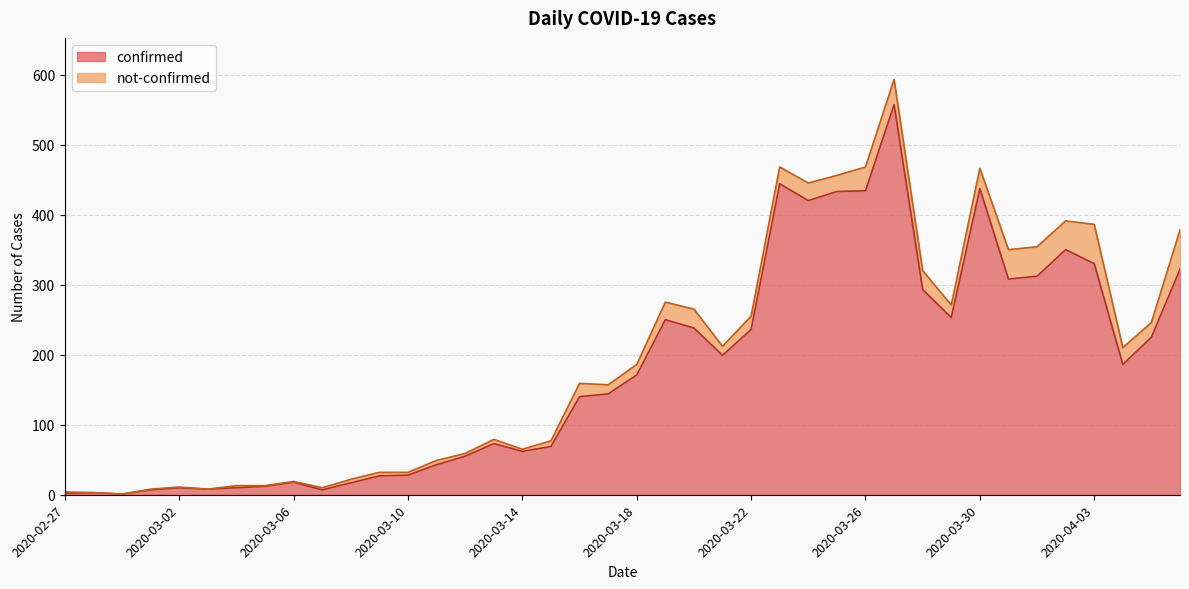

How many points are lower than both their immediate neighbors (excluding endpoints)?

9